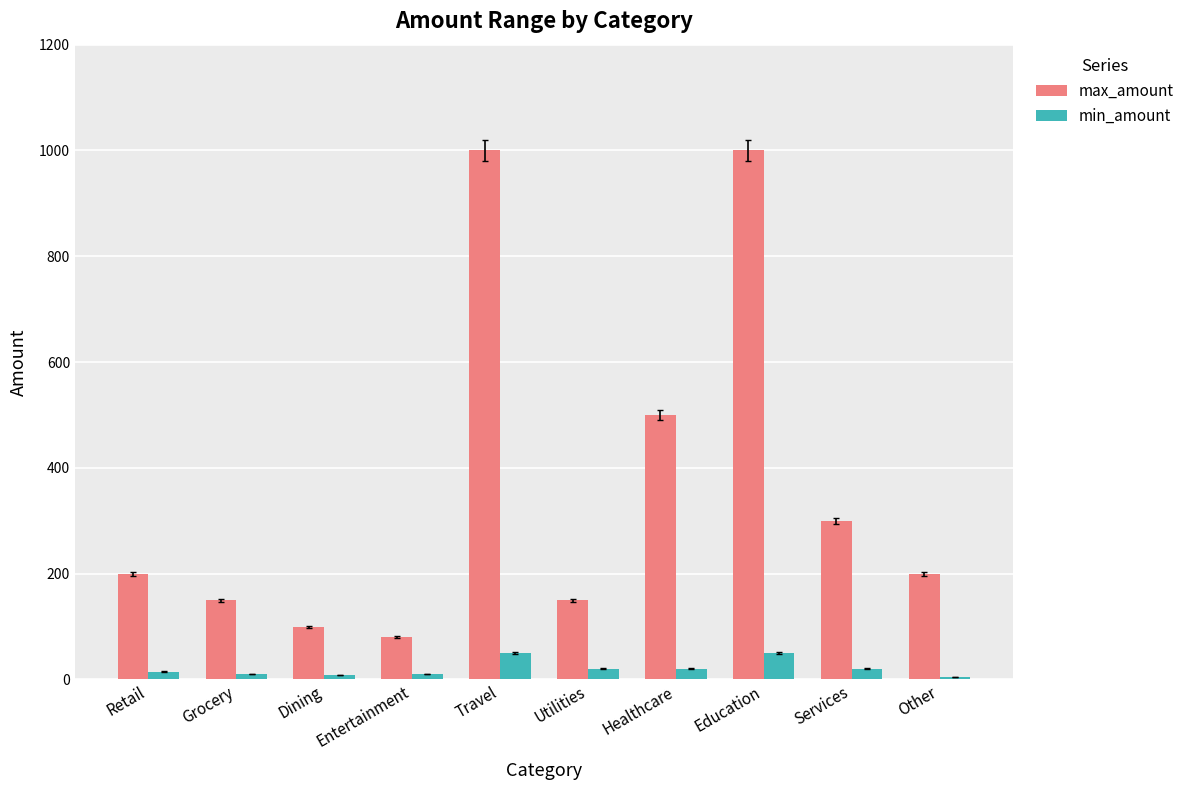

How many bars are there in total?

20